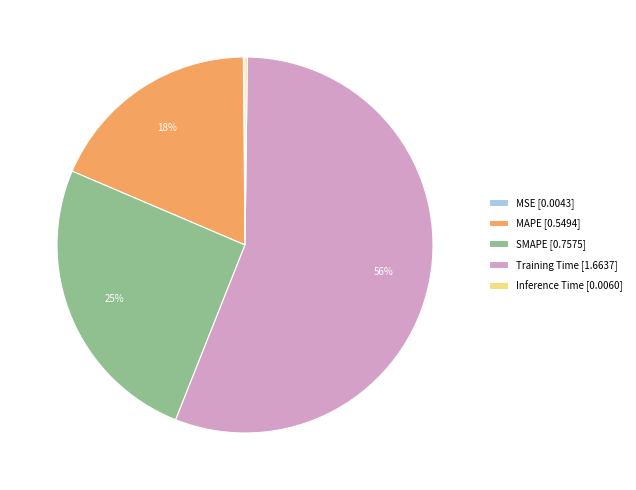

What is the ratio of the value at MAPE [0.5494] to the value at Training Time [1.6637]?

0.3